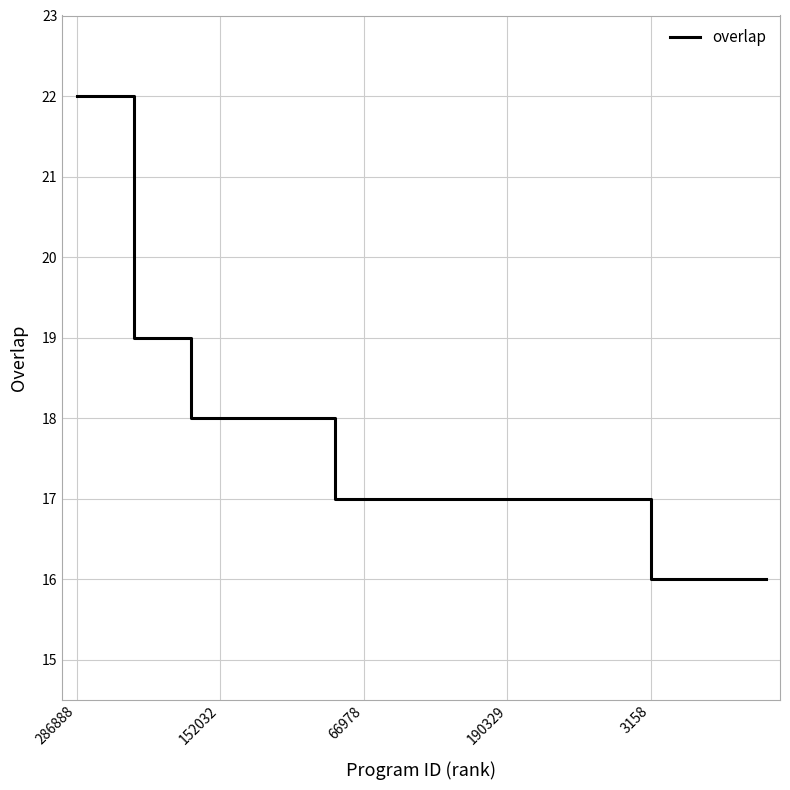

What is the greatest value displayed?

22